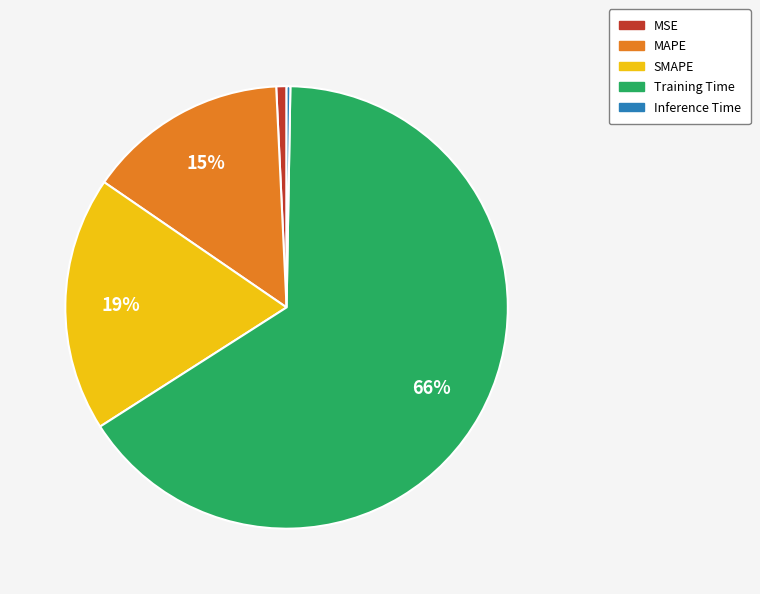

What is the majority slice?

Training Time